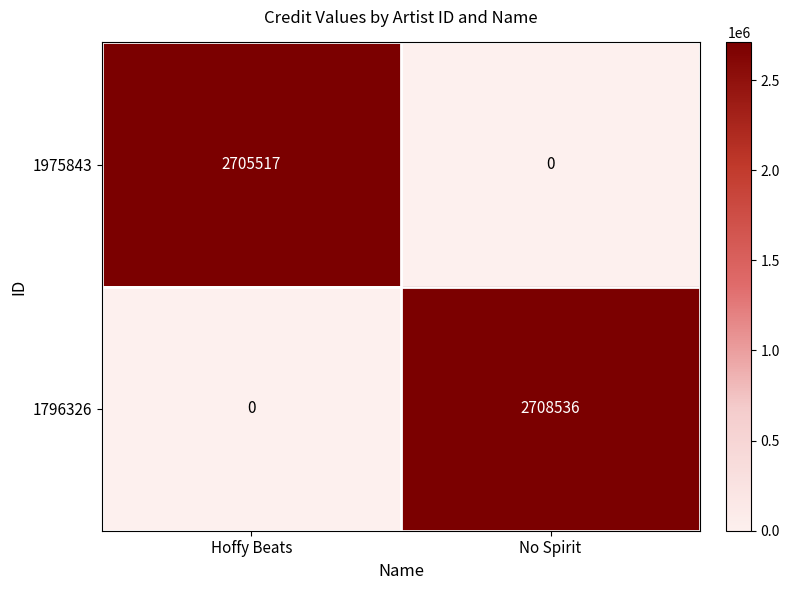

The 1796326 series shows 2708536 at No Spirit. True or false?

True